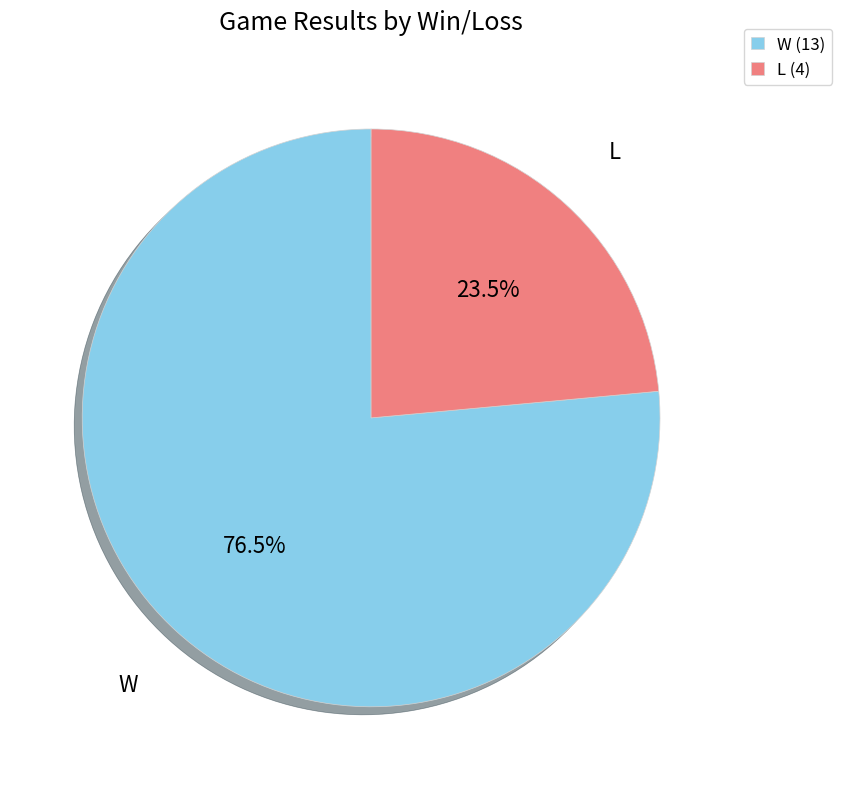

Is it true that W is 66% of the pie?

False